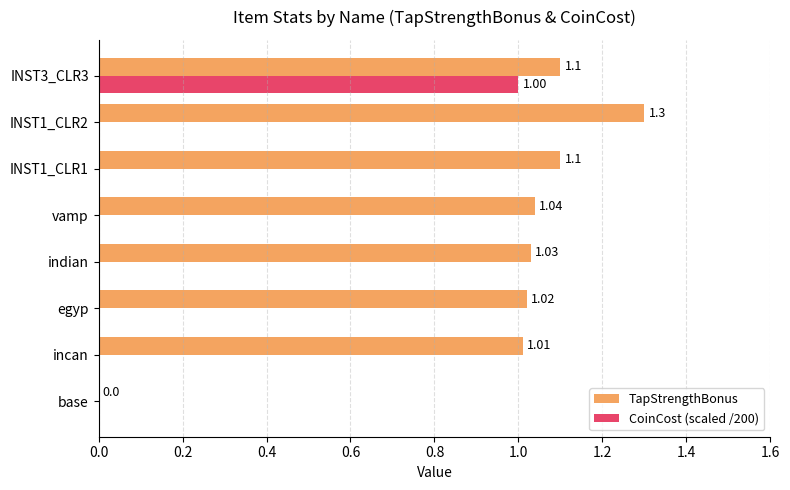

Is the value of TapStrengthBonus at egyp greater than the value of CoinCost (scaled /200) at indian?

Yes